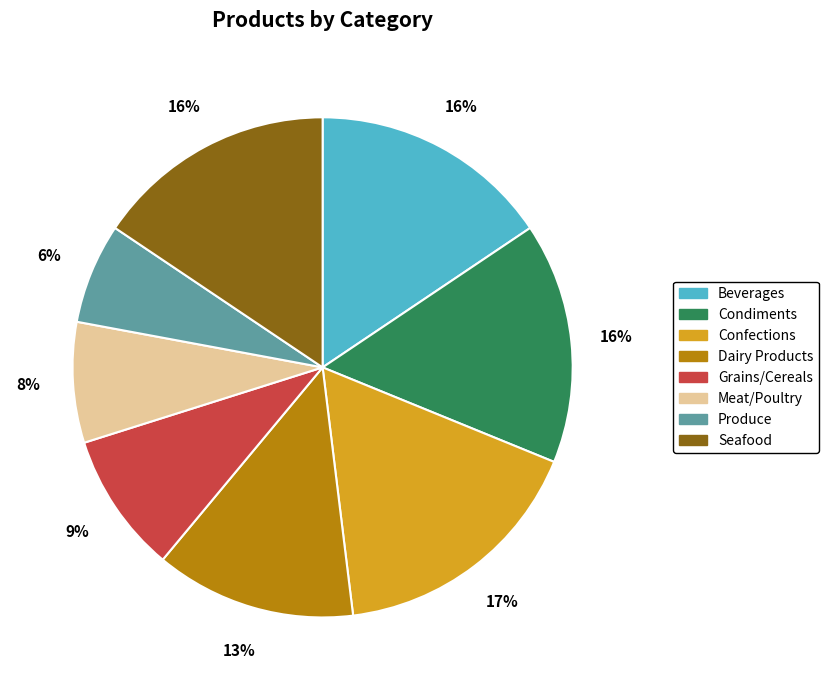

Do Dairy Products and Condiments together represent more than half of the pie?

No